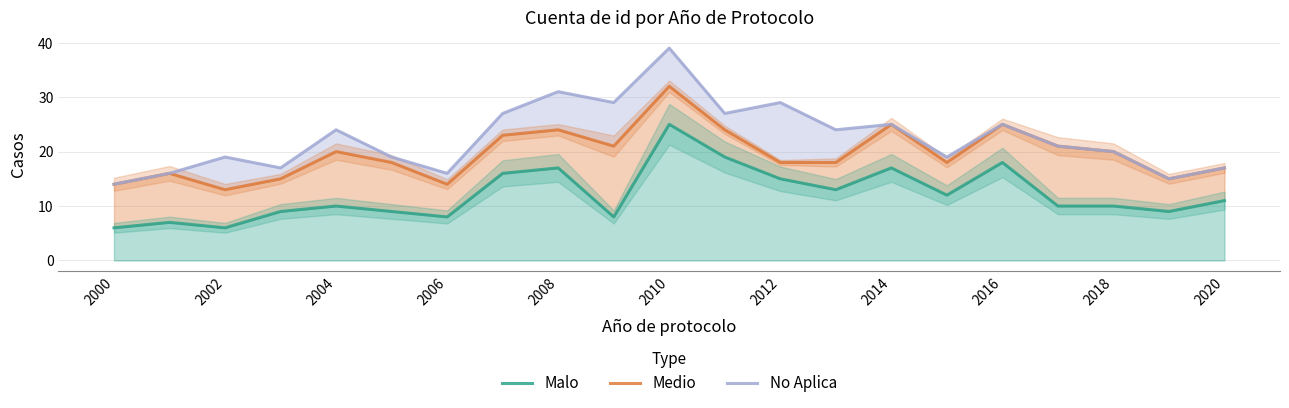

What value does the Malo series have at 2018, to the nearest 5?

10